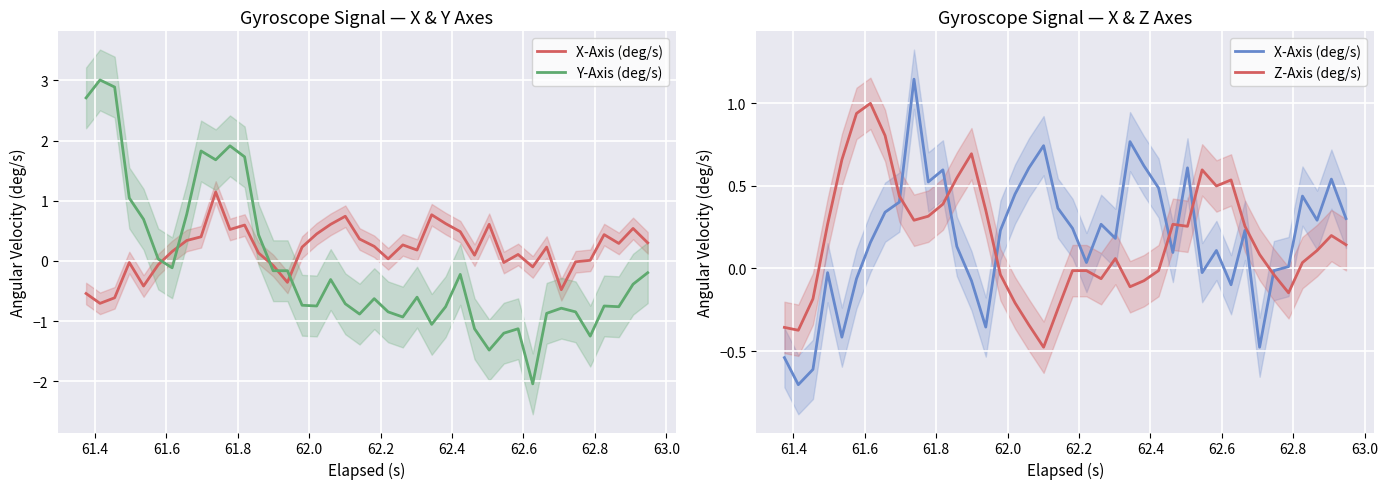

How many data points does each series have?

40